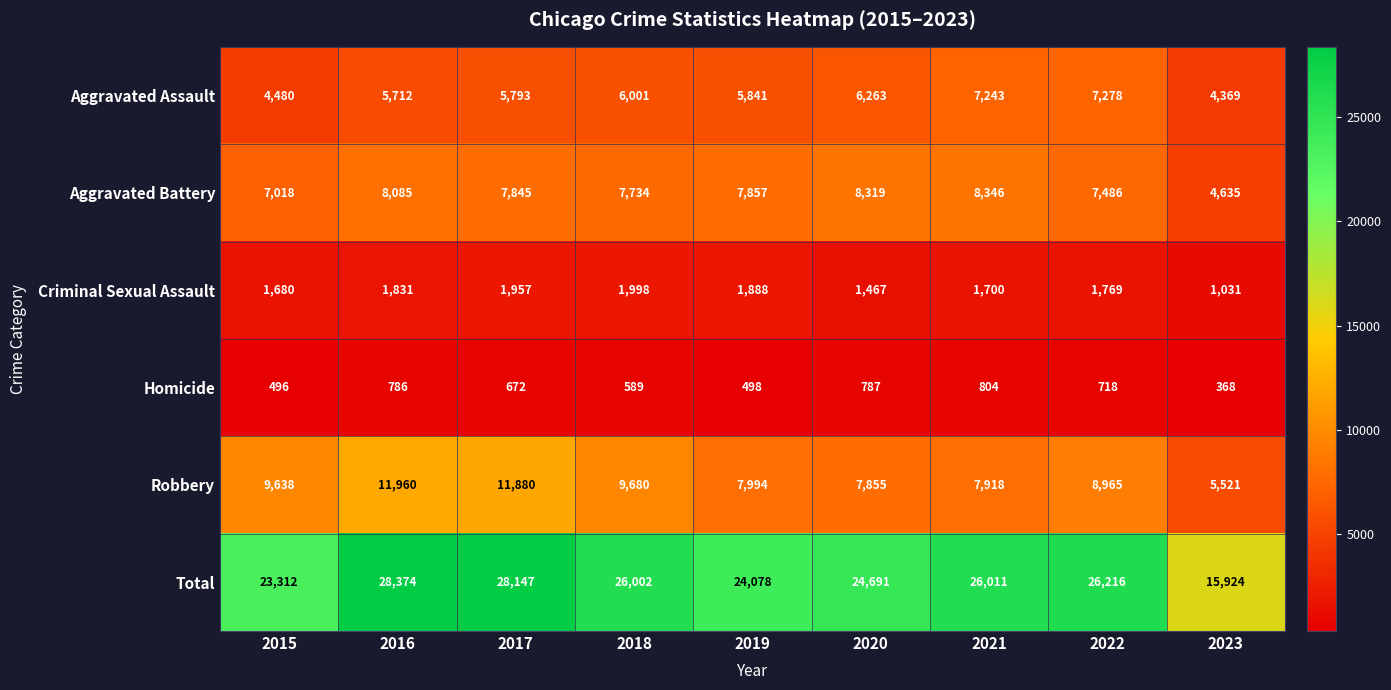

At 2017, list the series in order from smallest to largest.

Homicide, Criminal Sexual Assault, Aggravated Assault, Aggravated Battery, Robbery, Total